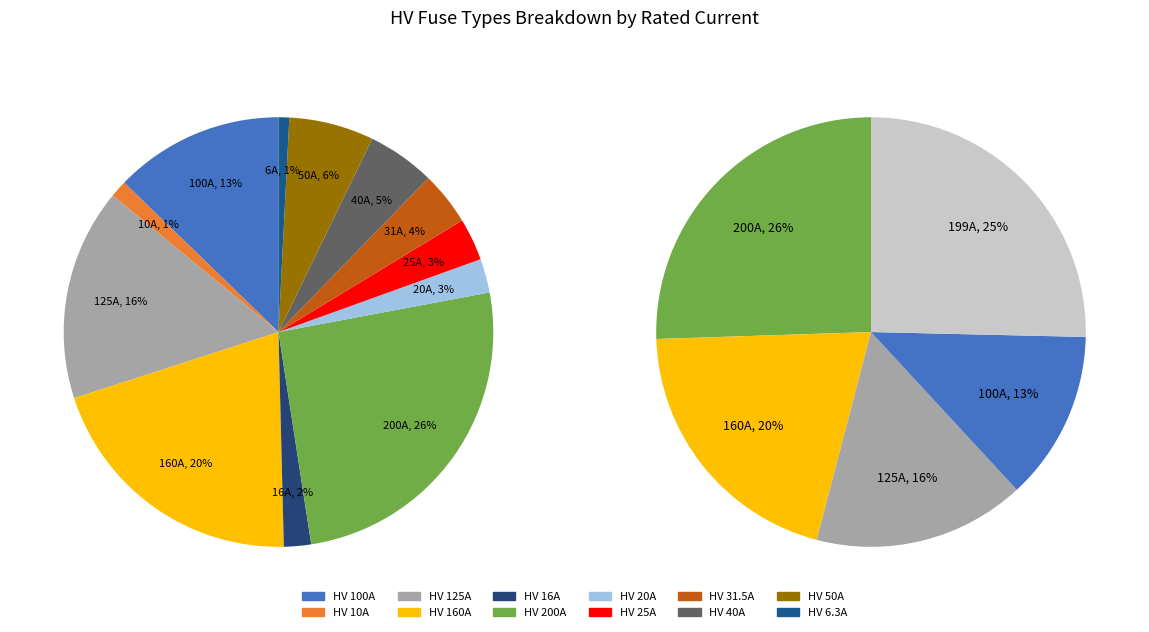

What is the smallest slice in the pie chart?

HV 6.3A